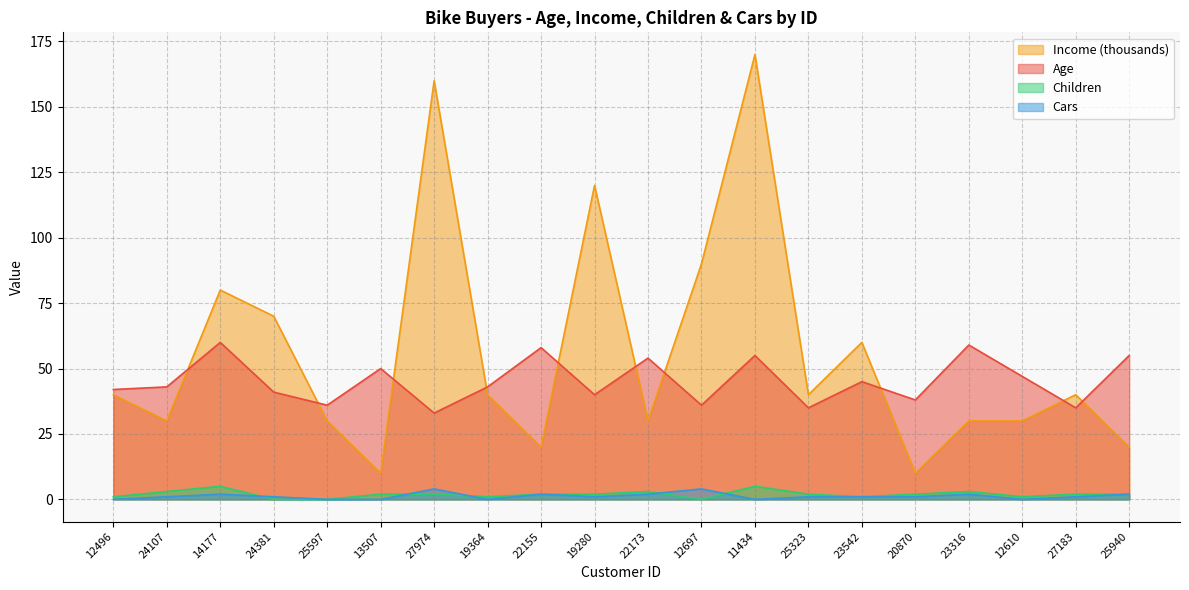

The Income series shows 48 at 24107. True or false?

False